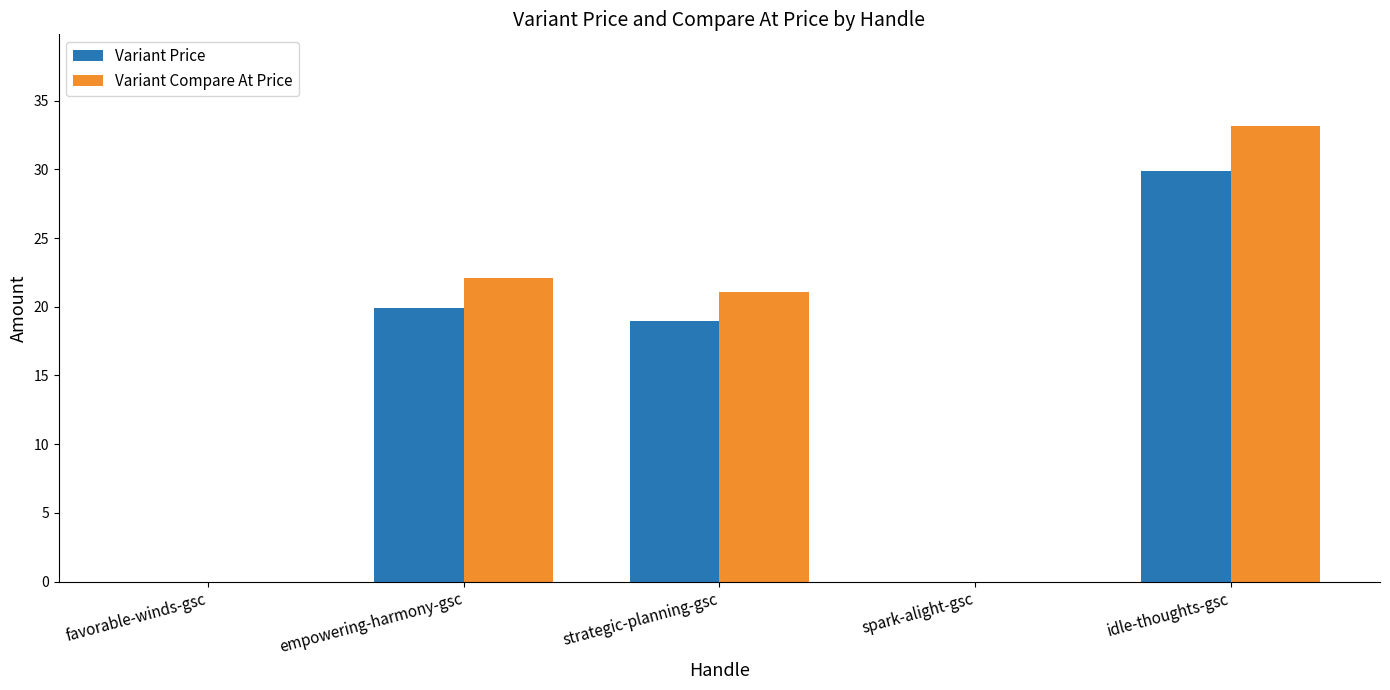

Which series has the widest spread of values?

Variant Compare At Price